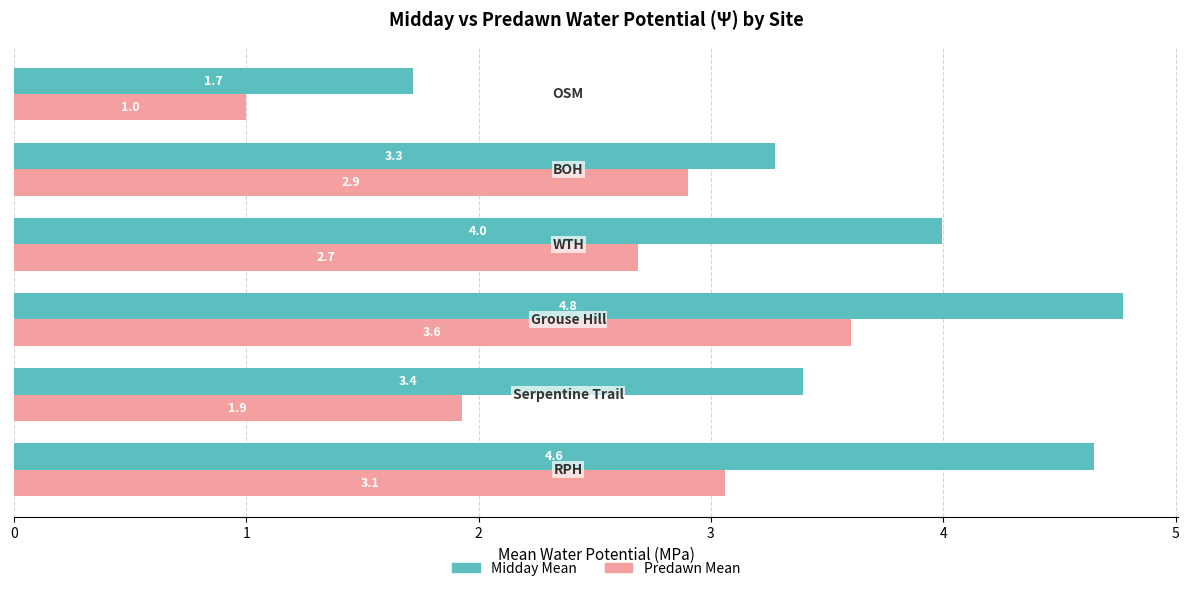

What are all the series names shown in the legend?

Midday Mean, Predawn Mean